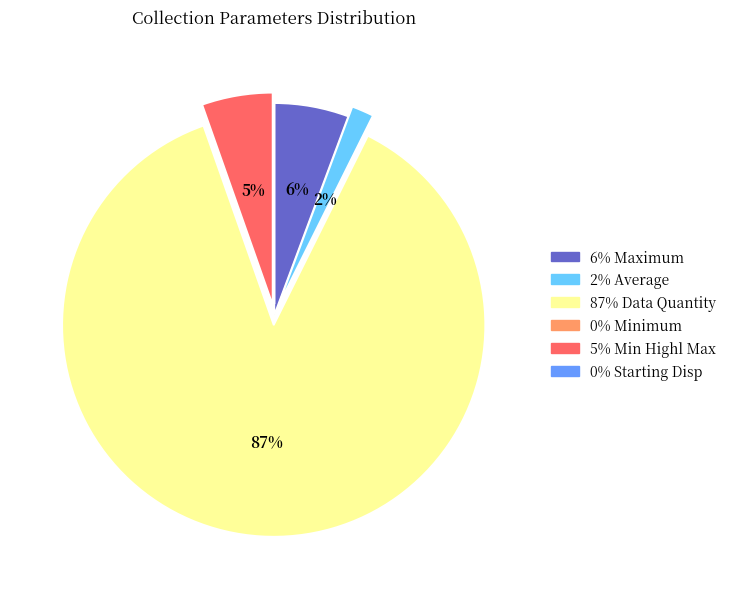

To the nearest percent, what is the average slice percentage?

17%